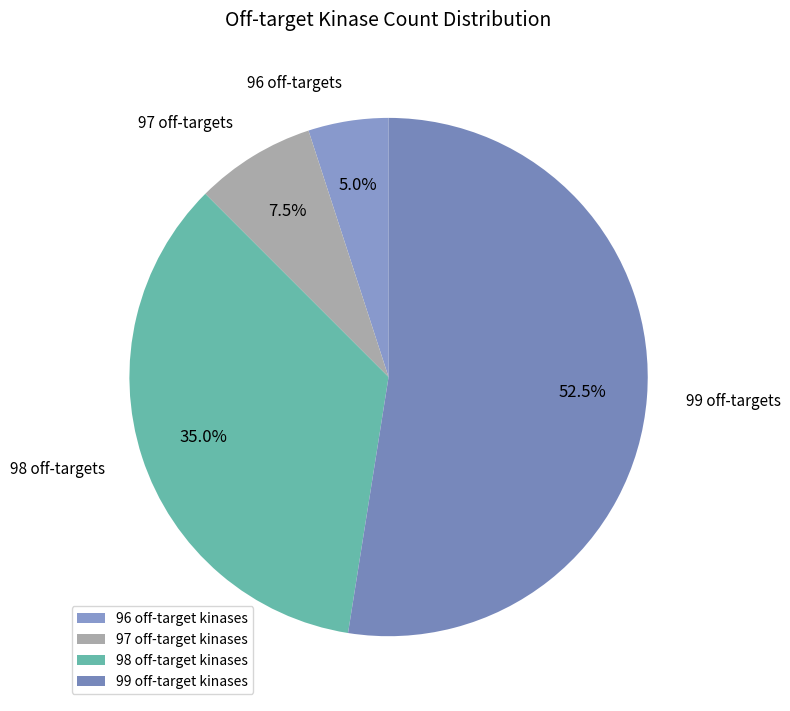

Rank the categories by value from lowest to highest.

96, 97, 98, 99